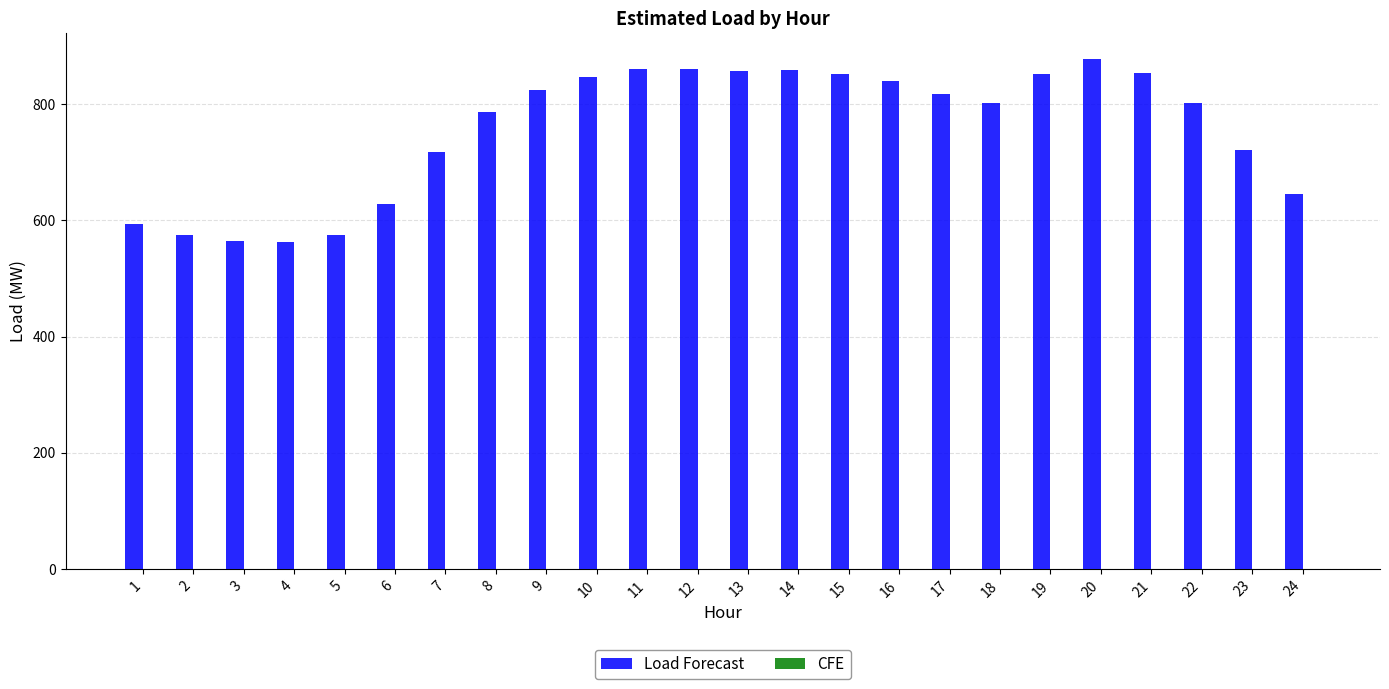

What is the ratio of the value at 21 to the value at 5?

1.5